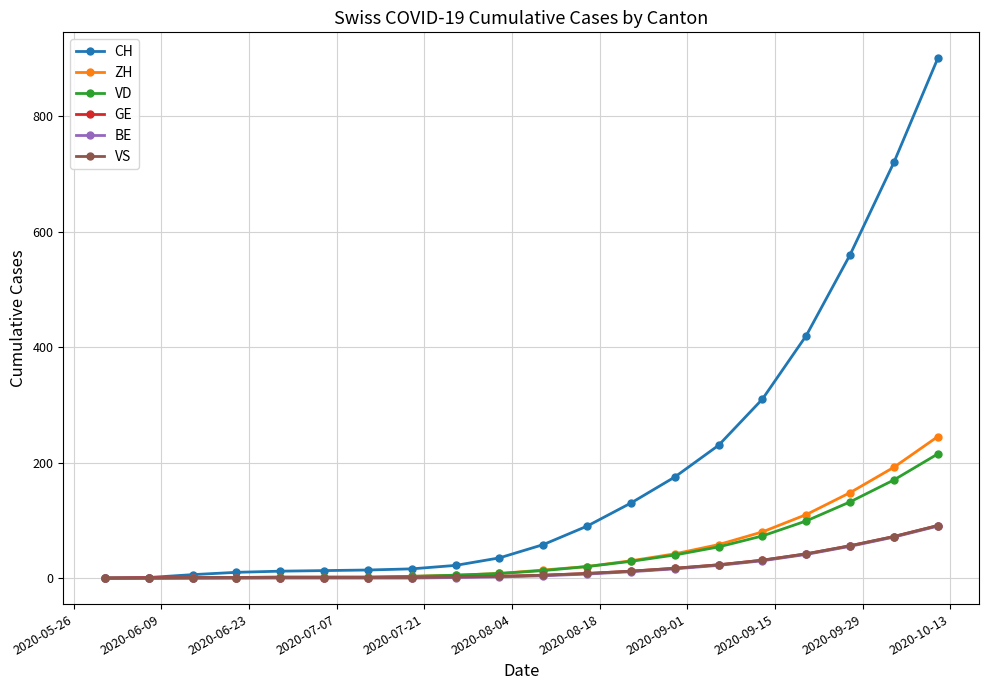

What is the maximum value for VD?

215